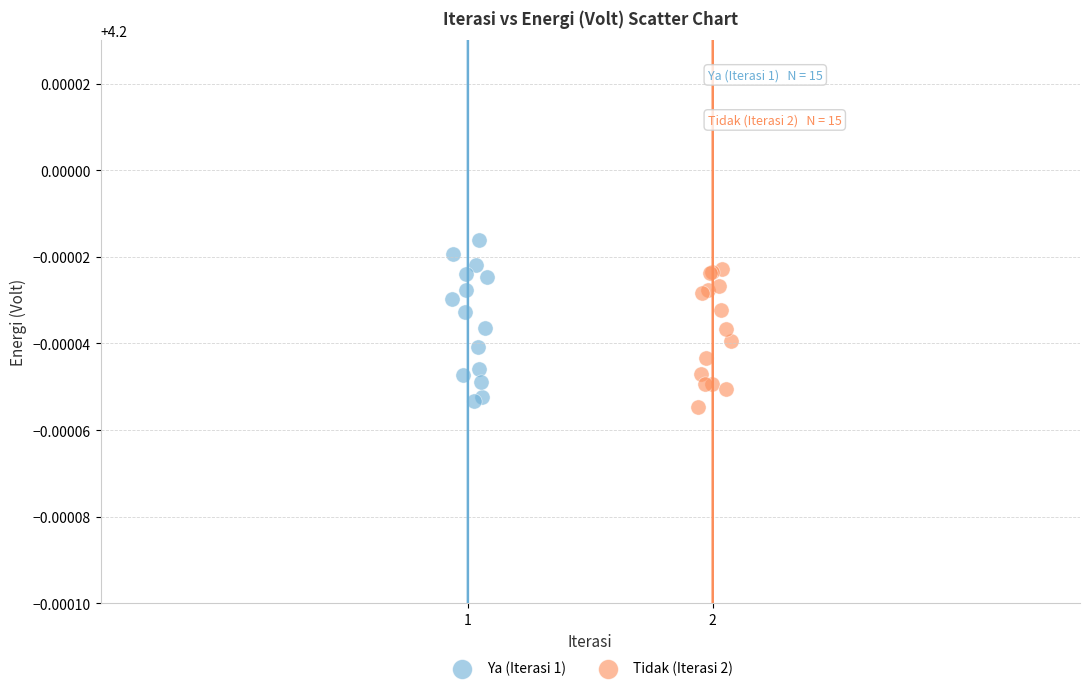

Which series reaches the maximum Y coordinate?

Ya (Iterasi 1)